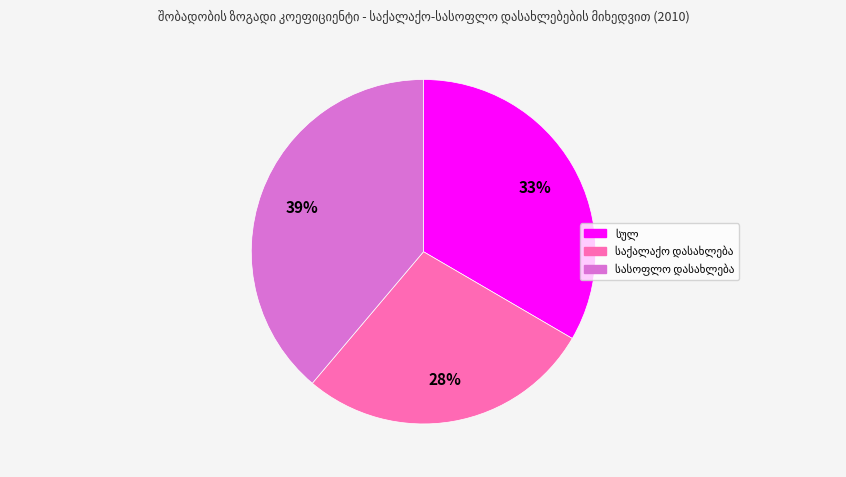

Does any single category account for the majority?

No